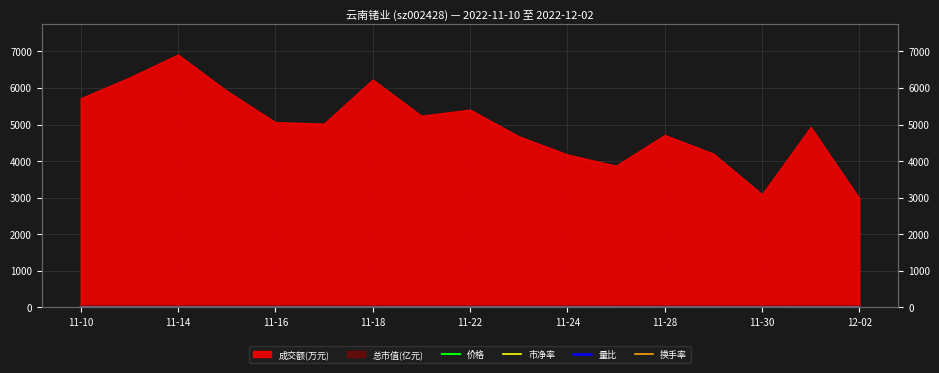

True or false: 换手率 and 价格 intersect in this chart.

False